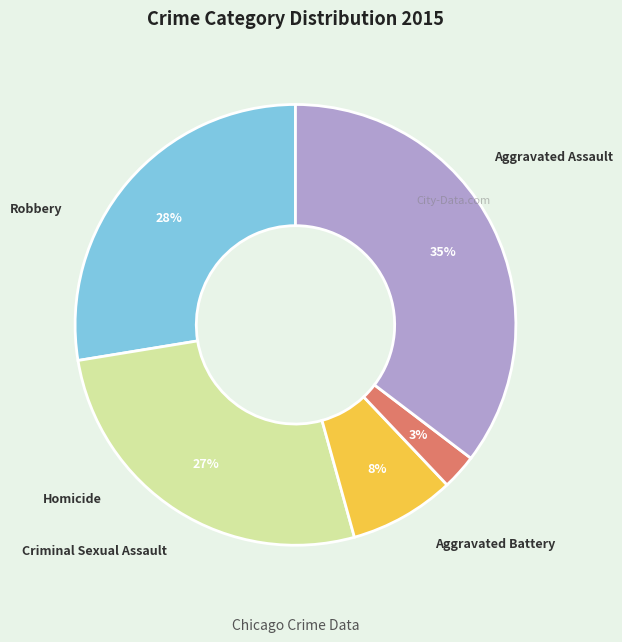

Is there any slice that represents more than half of the pie?

No